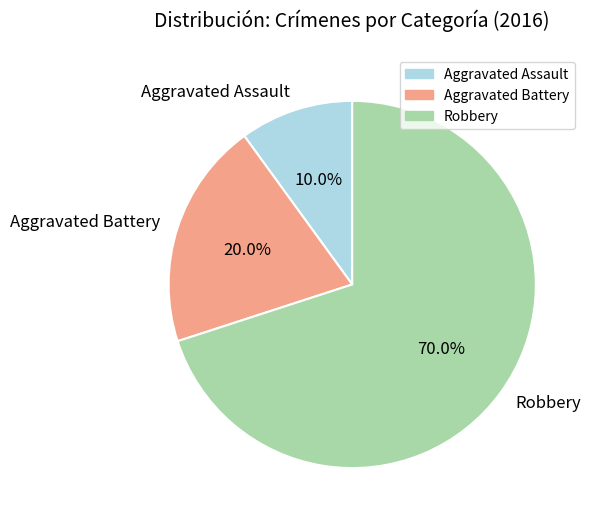

What percentage is the Robbery slice, to the nearest percent?

70%